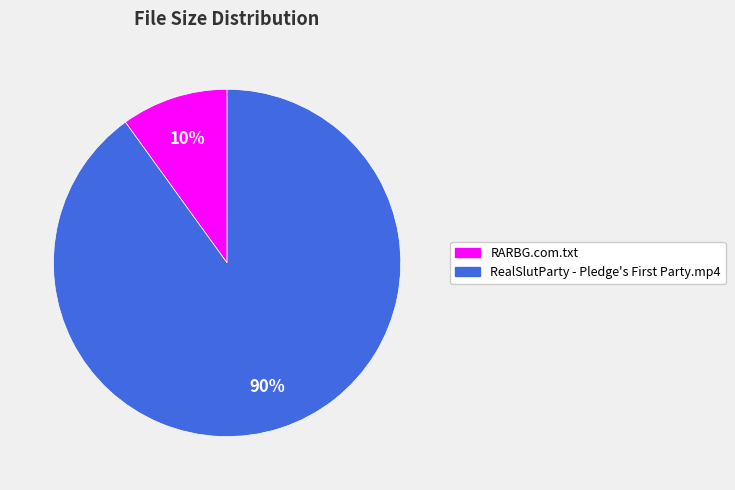

Is there a majority slice in this chart?

Yes